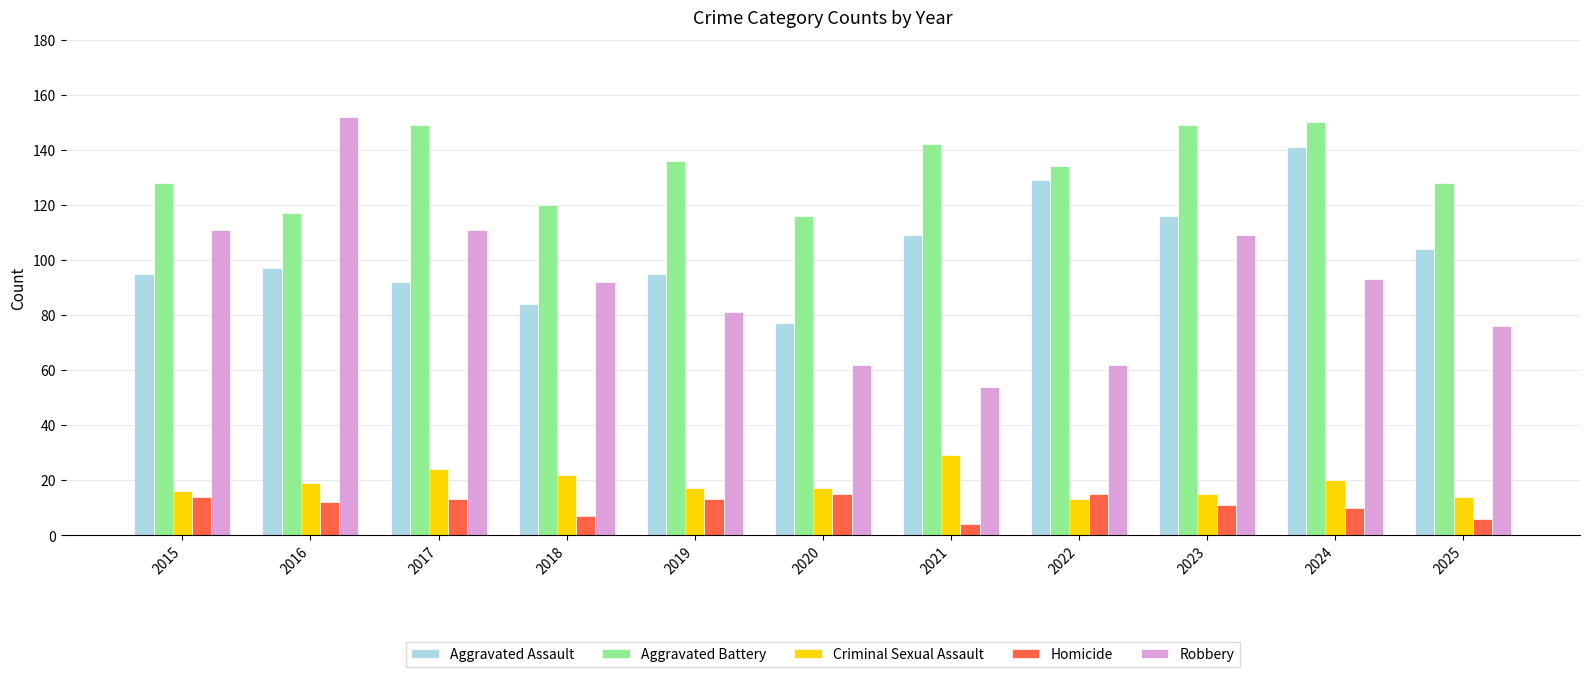

Reading left to right, extract all data points from this chart.

Aggravated Assault: 2015=95	2016=97	2017=92	2018=84	2019=95	2020=77	2021=109	2022=129	2023=116	2024=141	2025=104
Aggravated Battery: 2015=128	2016=117	2017=149	2018=120	2019=136	2020=116	2021=142	2022=134	2023=149	2024=150	2025=128
Criminal Sexual Assault: 2015=16	2016=19	2017=24	2018=22	2019=17	2020=17	2021=29	2022=13	2023=15	2024=20	2025=14
Homicide: 2015=14	2016=12	2017=13	2018=7	2019=13	2020=15	2021=4	2022=15	2023=11	2024=10	2025=6
Robbery: 2015=111	2016=152	2017=111	2018=92	2019=81	2020=62	2021=54	2022=62	2023=109	2024=93	2025=76